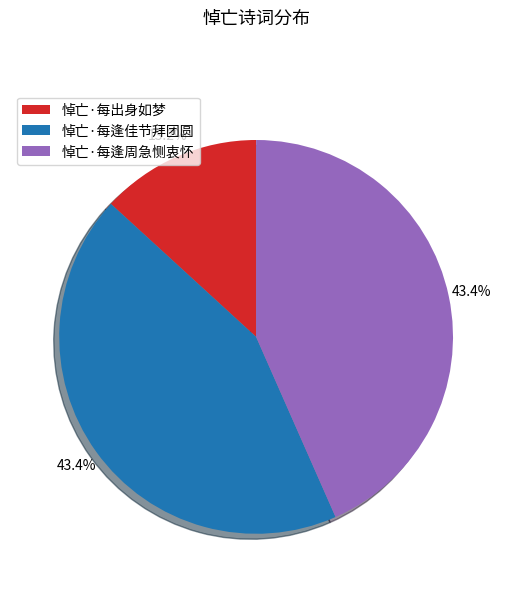

Combined, what portion of the pie is 悼亡·每出身如梦 and 悼亡·每逢周急恻衷怀?

56.6%